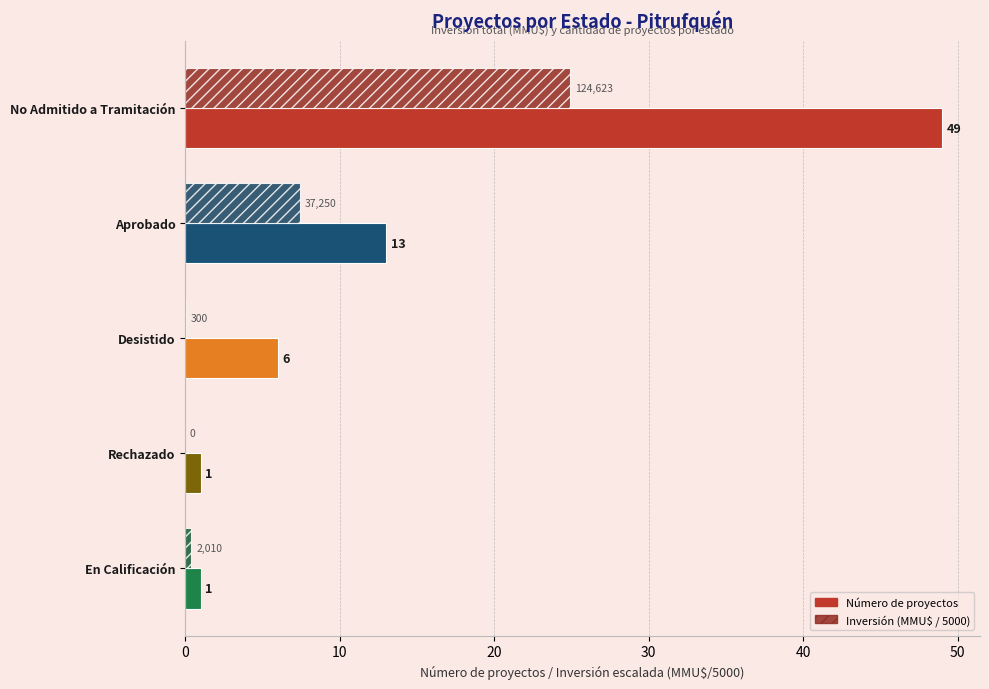

The value of Número de proyectos at Desistido is 4.2. True or false?

False